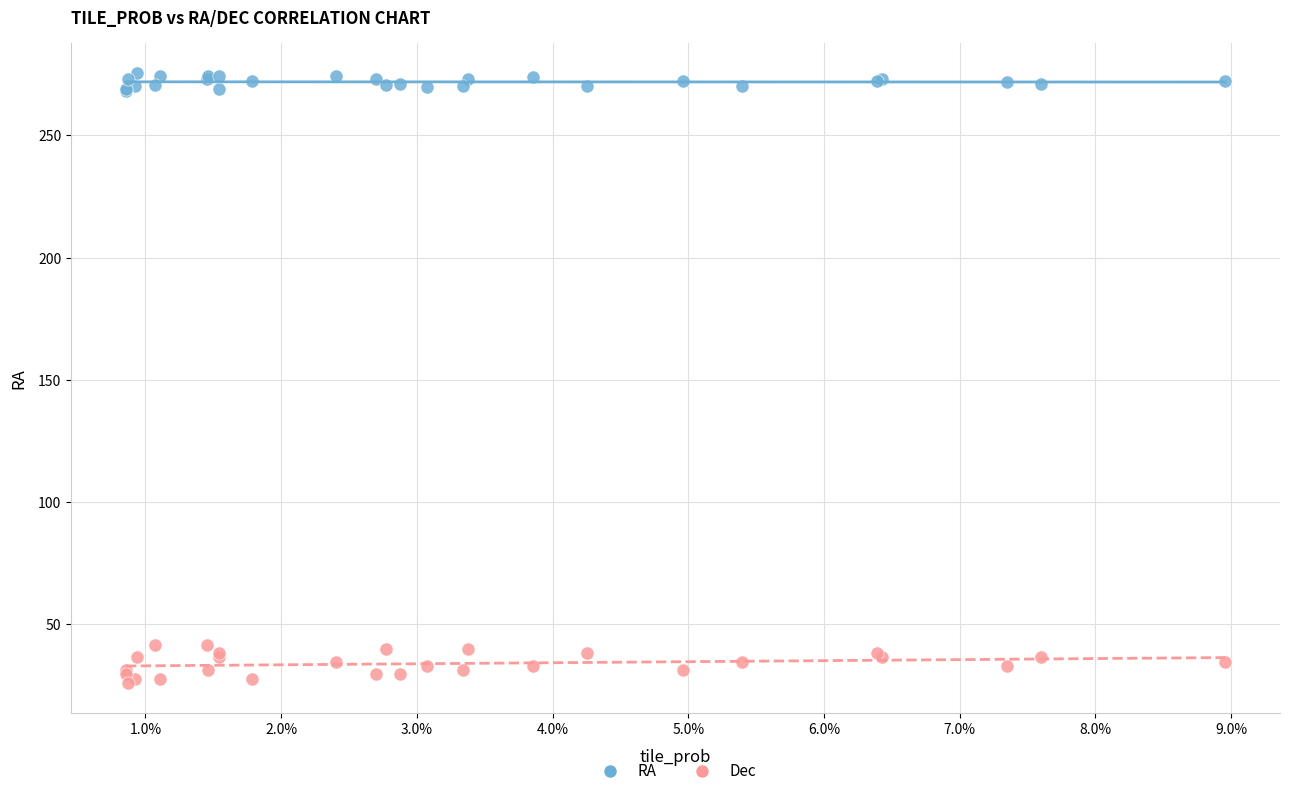

Which series contains the highest Y value?

RA